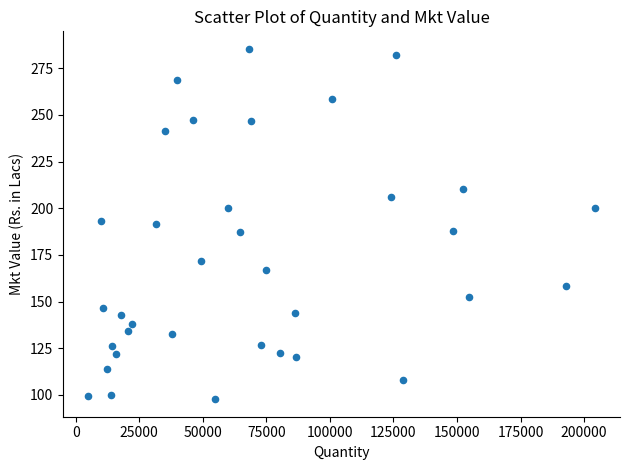

What is the range of X values (max minus min)?

199196.0